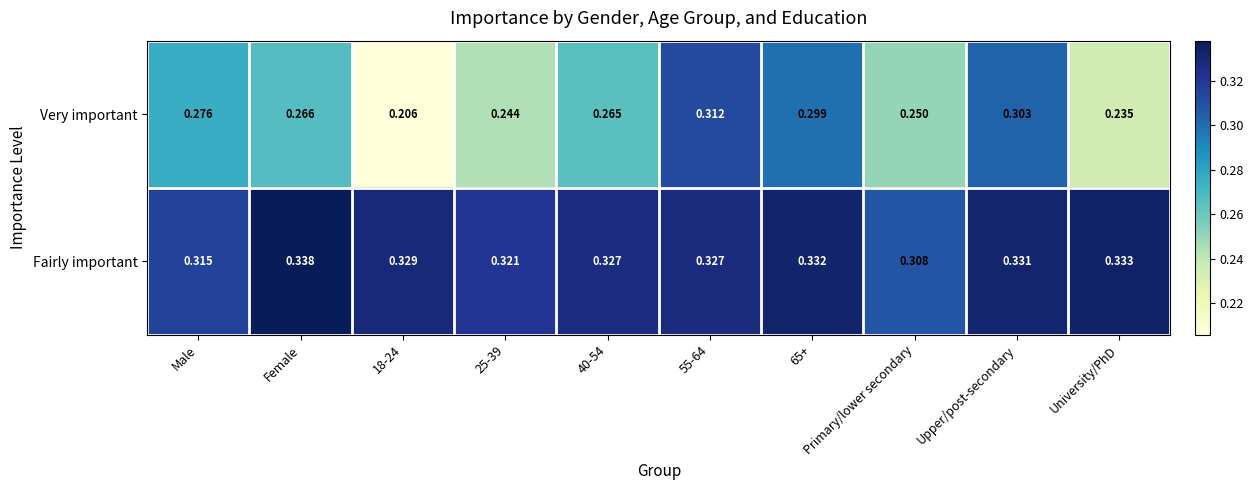

Which series has the largest total across all categories?

Fairly important